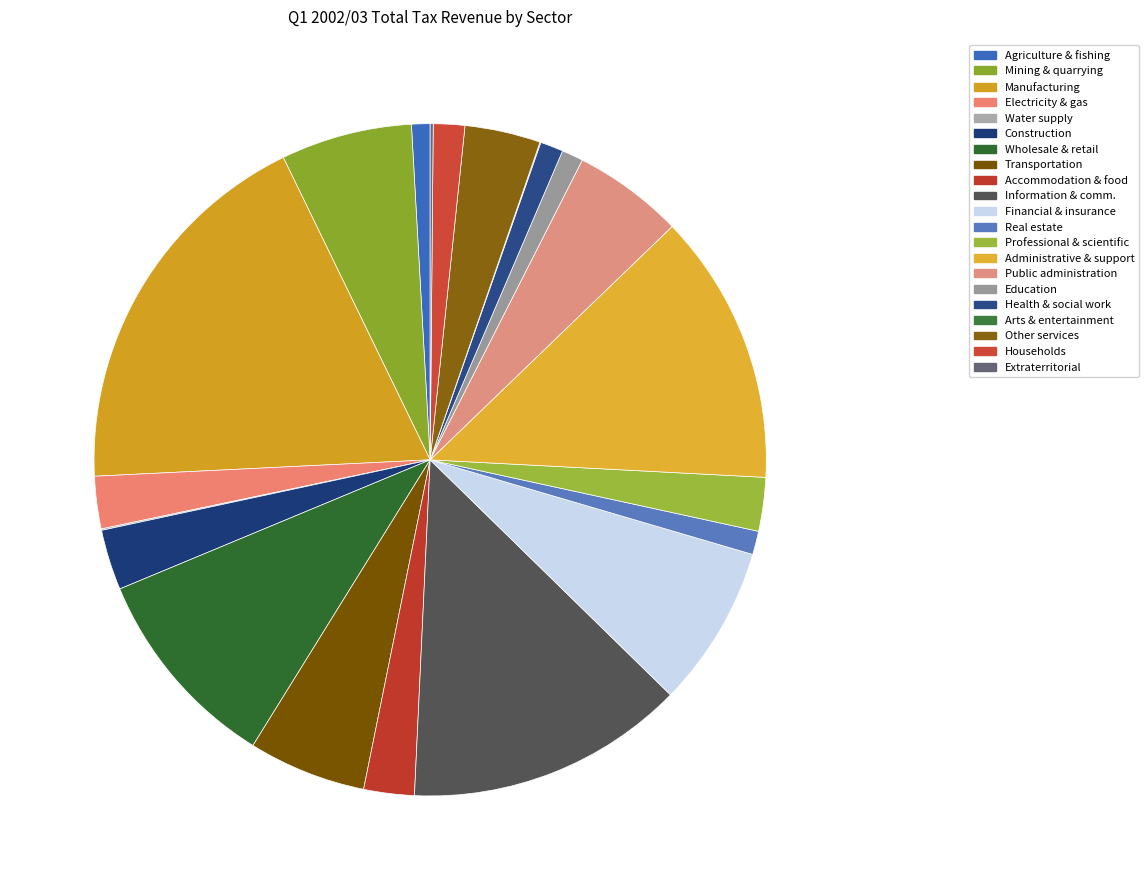

Does Education account for over 50% of the chart?

No